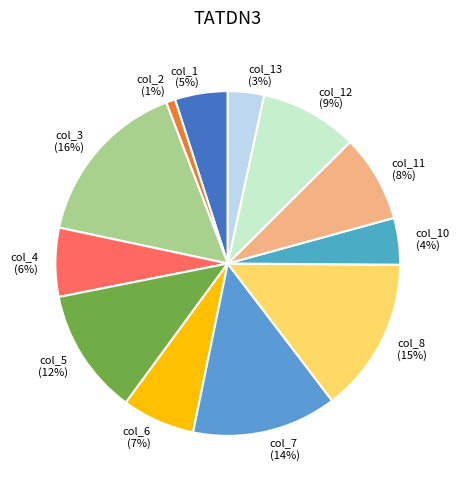

To the nearest percent, what percentage of the pie is col_7?

14%